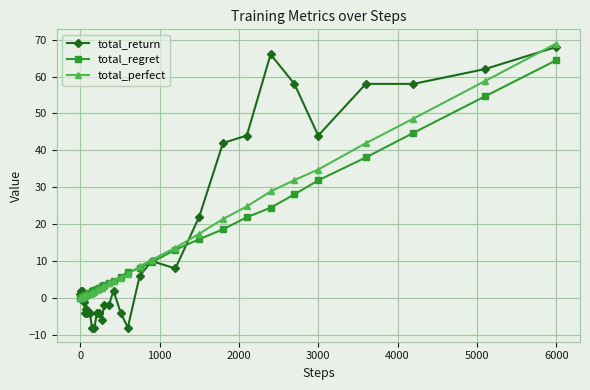

Which series has the widest spread of values?

total_return